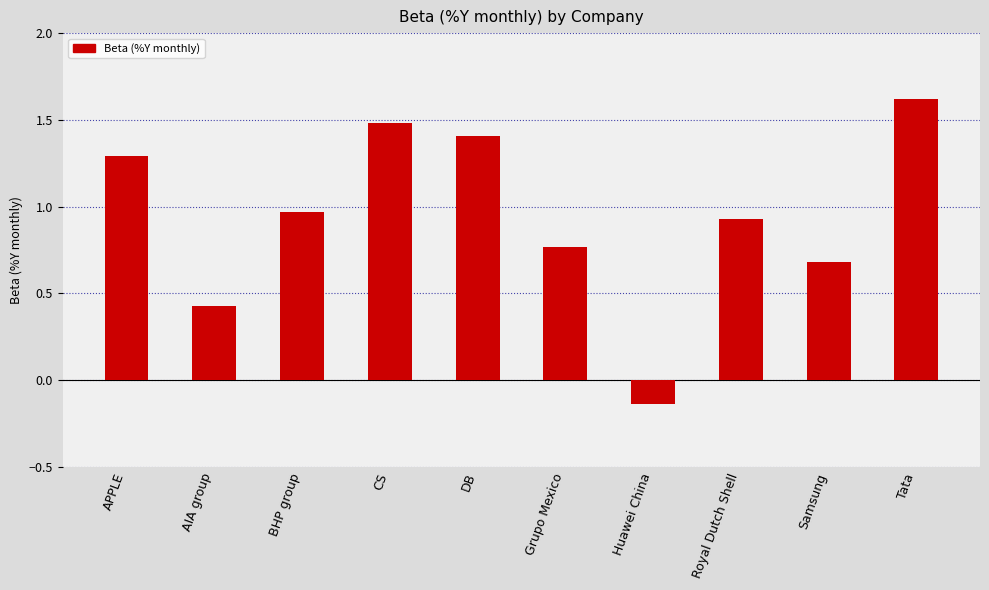

True or false: the data shows 0.1 at AIA group.

False